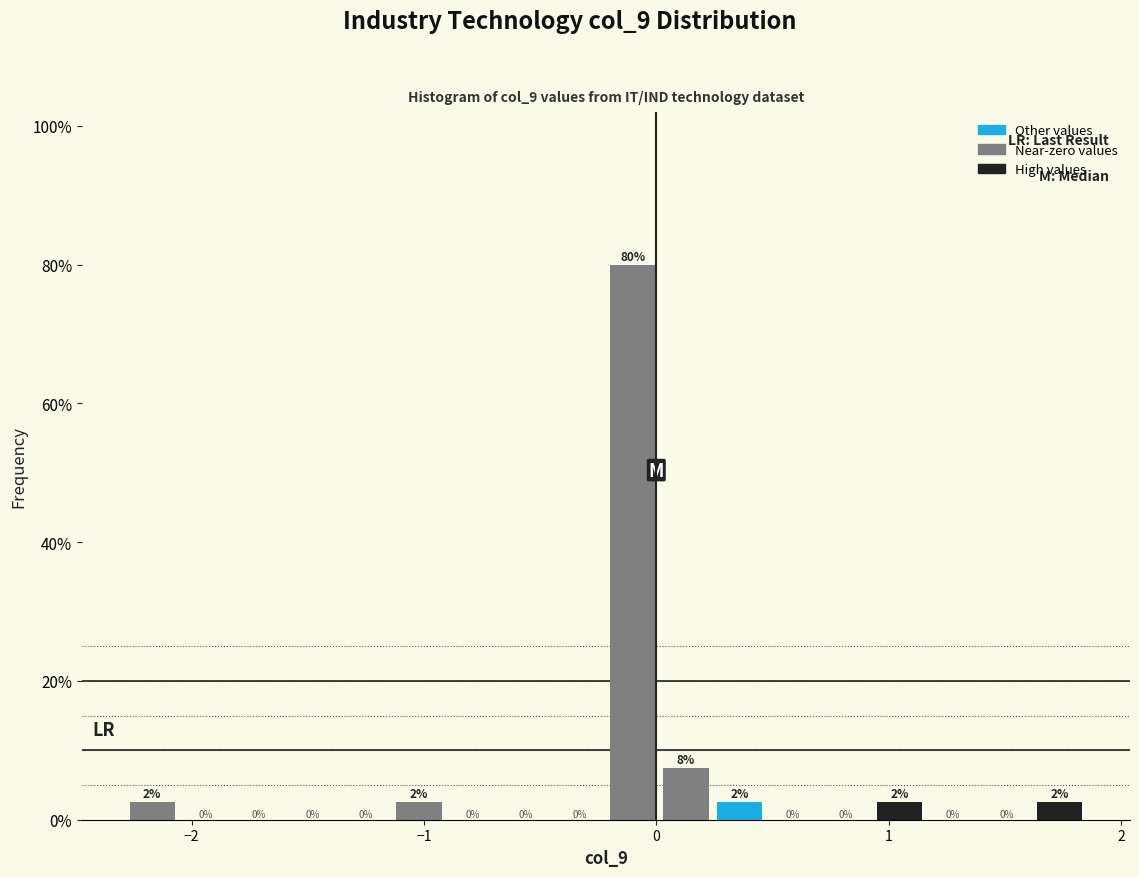

Around what value on the x-axis is the tallest bar? Give the approximate position of its centre, as read against the axis.

-0.1